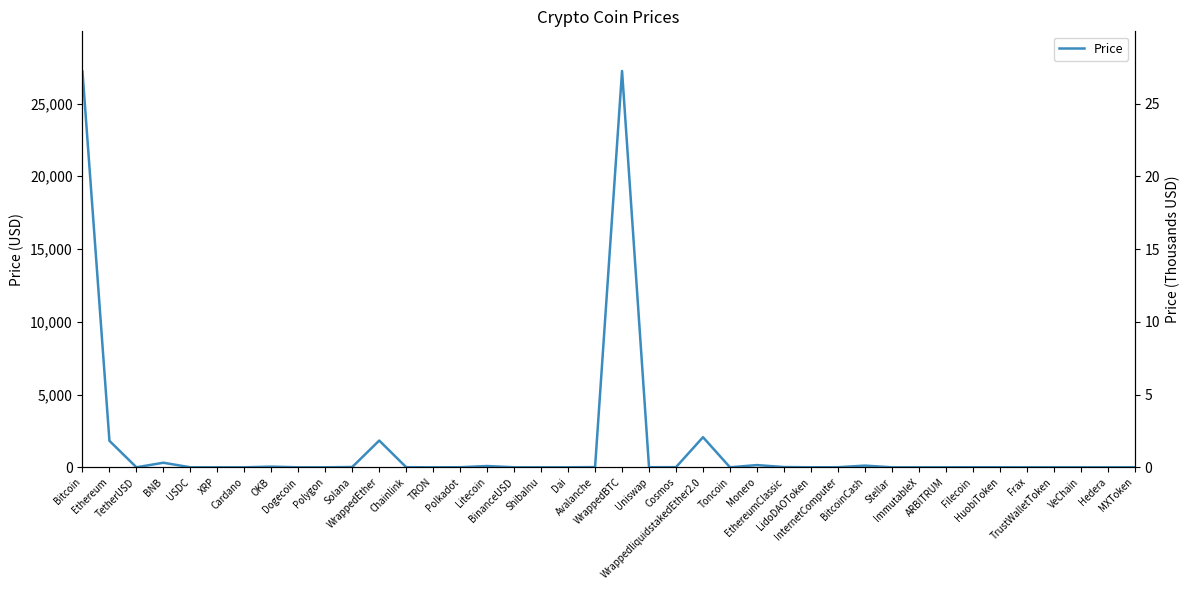

How many lines are shown in the chart?

1